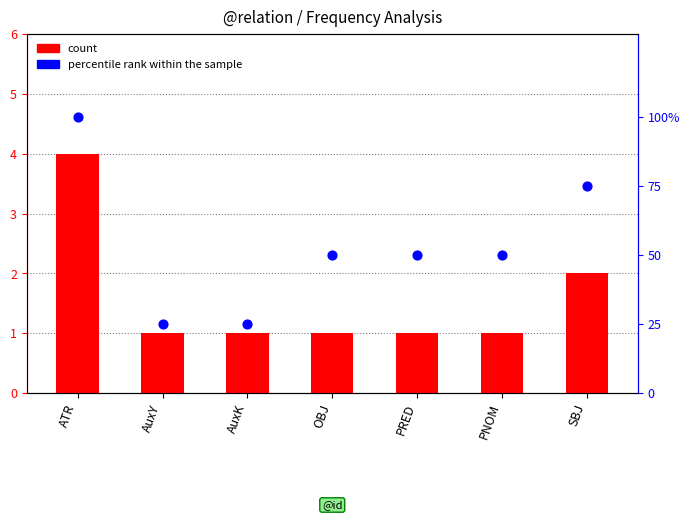

What are all the series names shown in the legend?

count, percentile rank within the sample